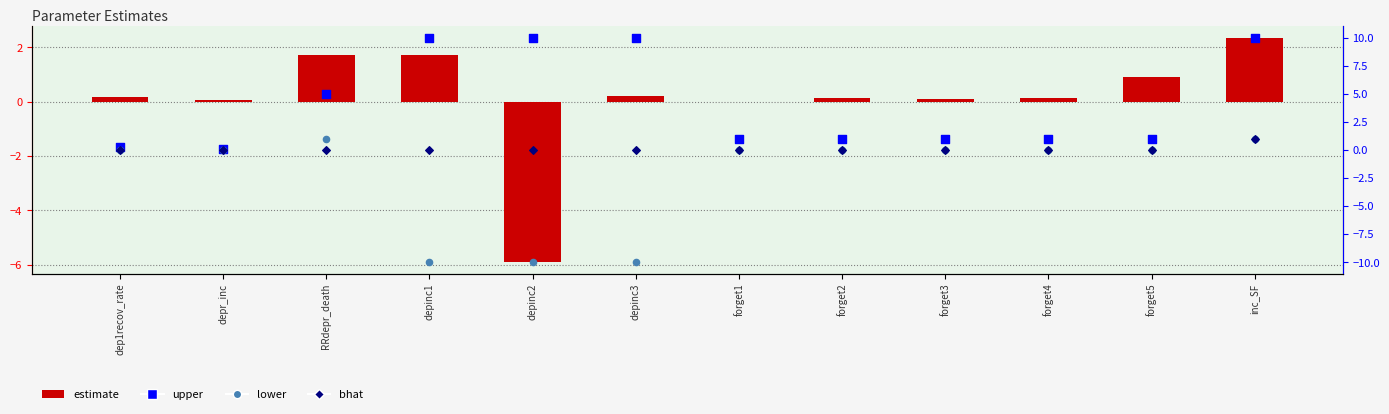

Which series has the largest total across all categories?

upper